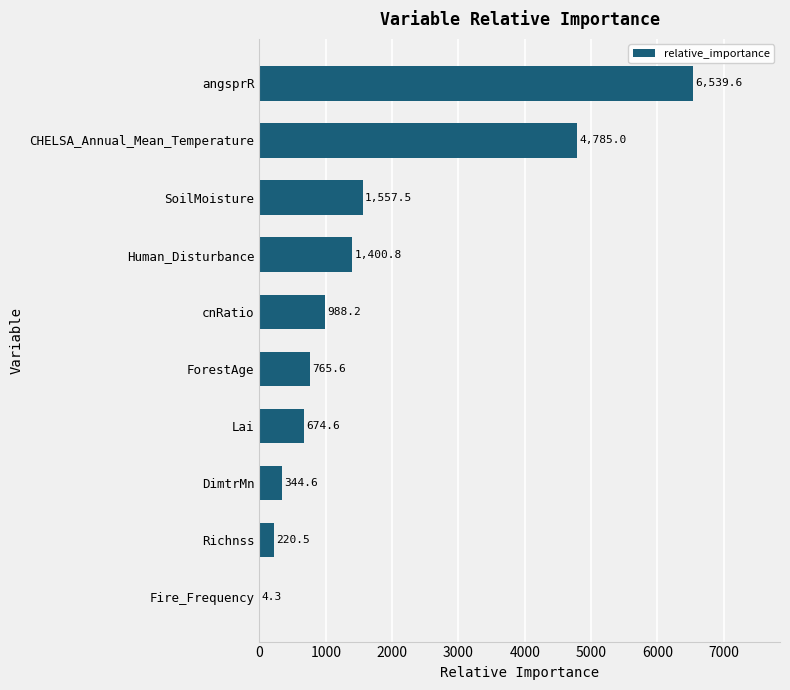

Are the bars horizontal?

Yes